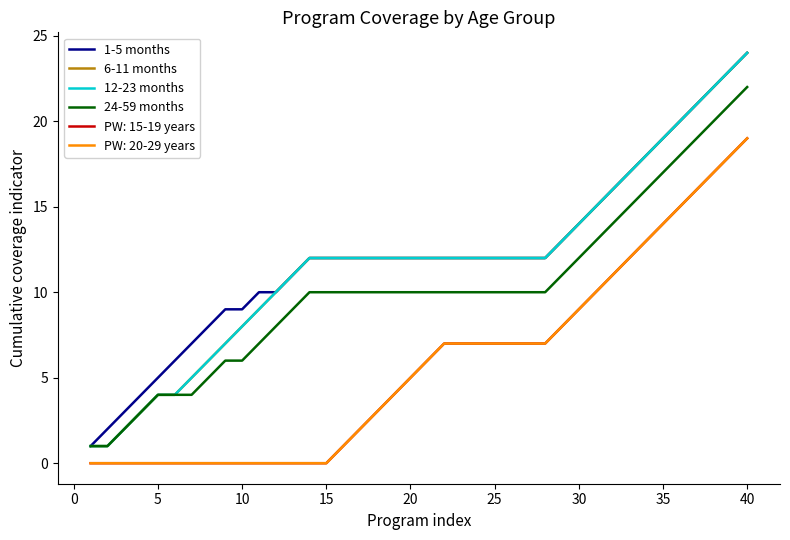

Does the chart display data point markers on the line(s)?

No